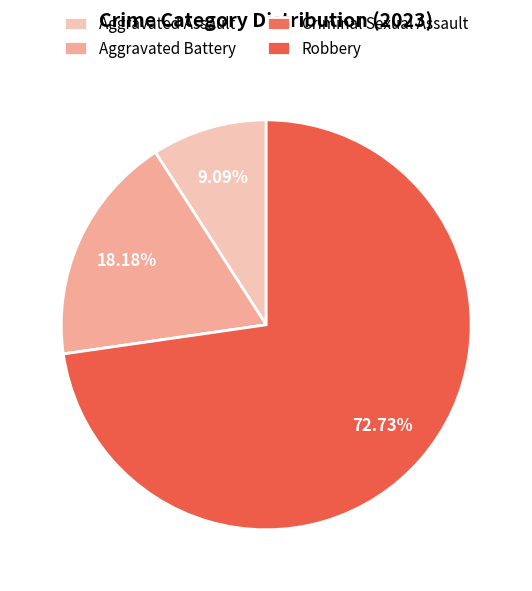

Which category has the biggest portion of the pie?

Robbery